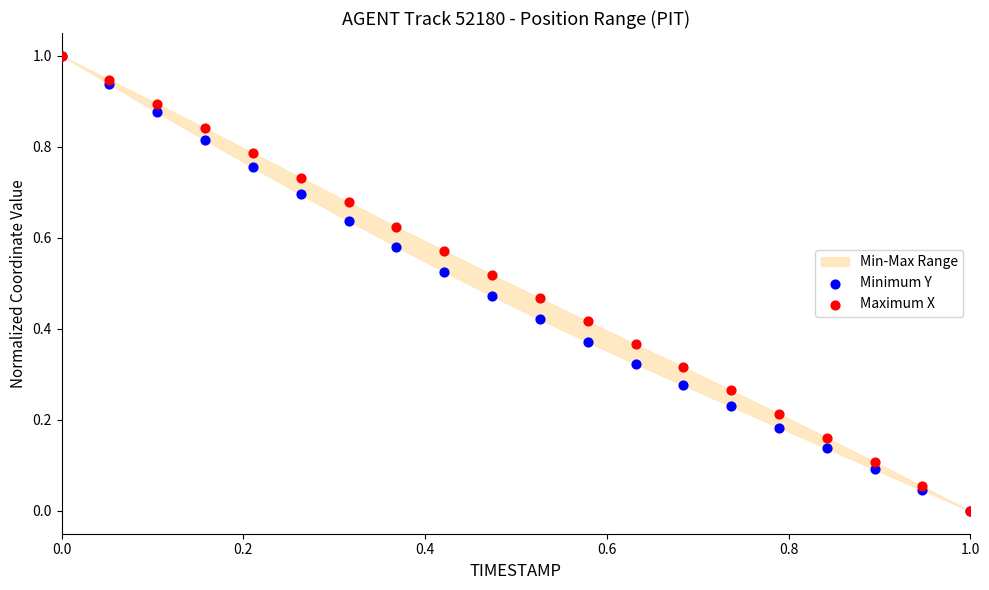

Which series reaches the maximum Y coordinate?

Minimum Y